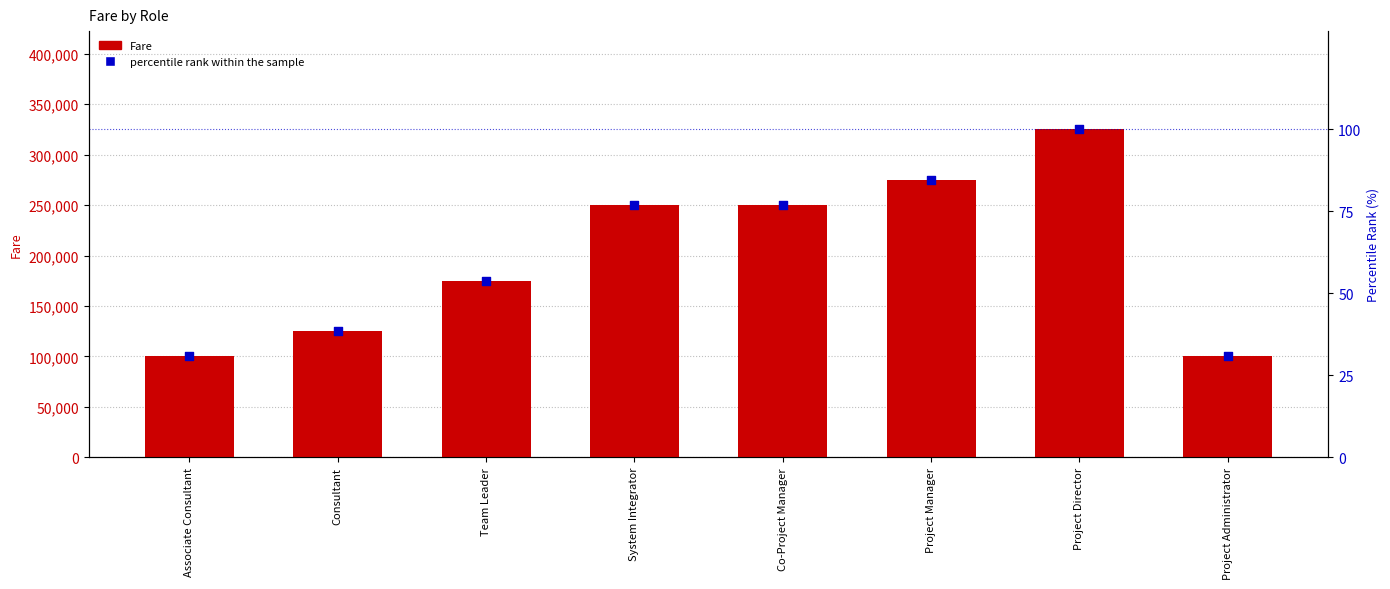

Which series has the largest total across all categories?

Fare